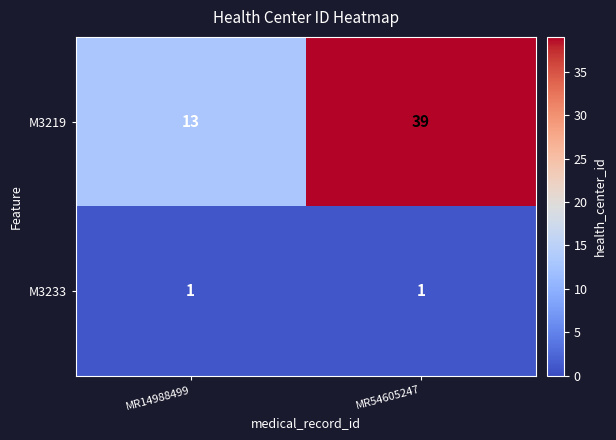

Which series has the widest spread of values?

M3219